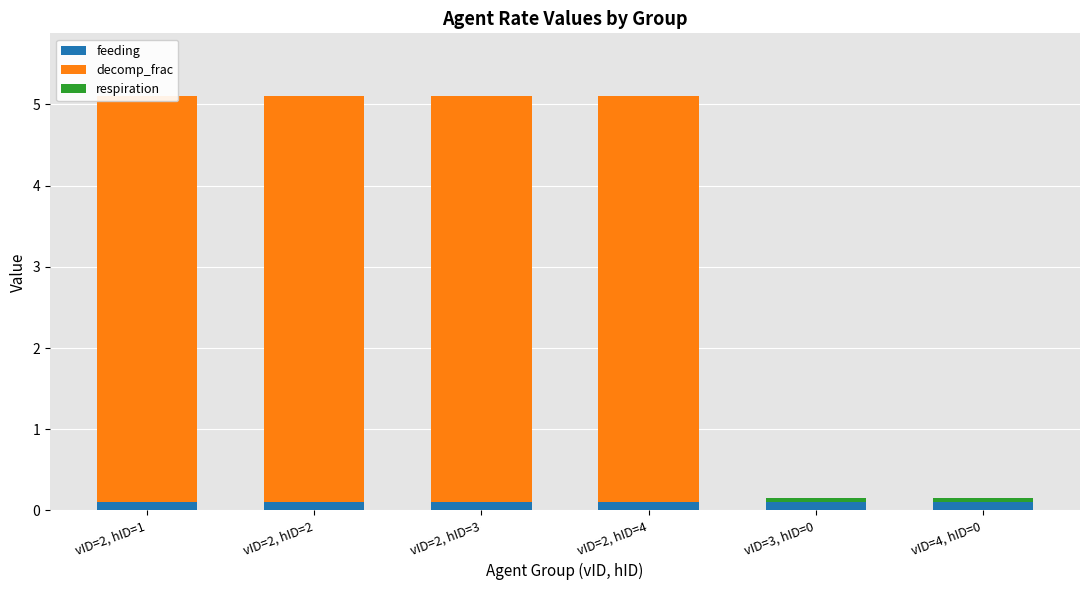

Where is decomp_frac nearest to the value 2?

vID=3, hID=0